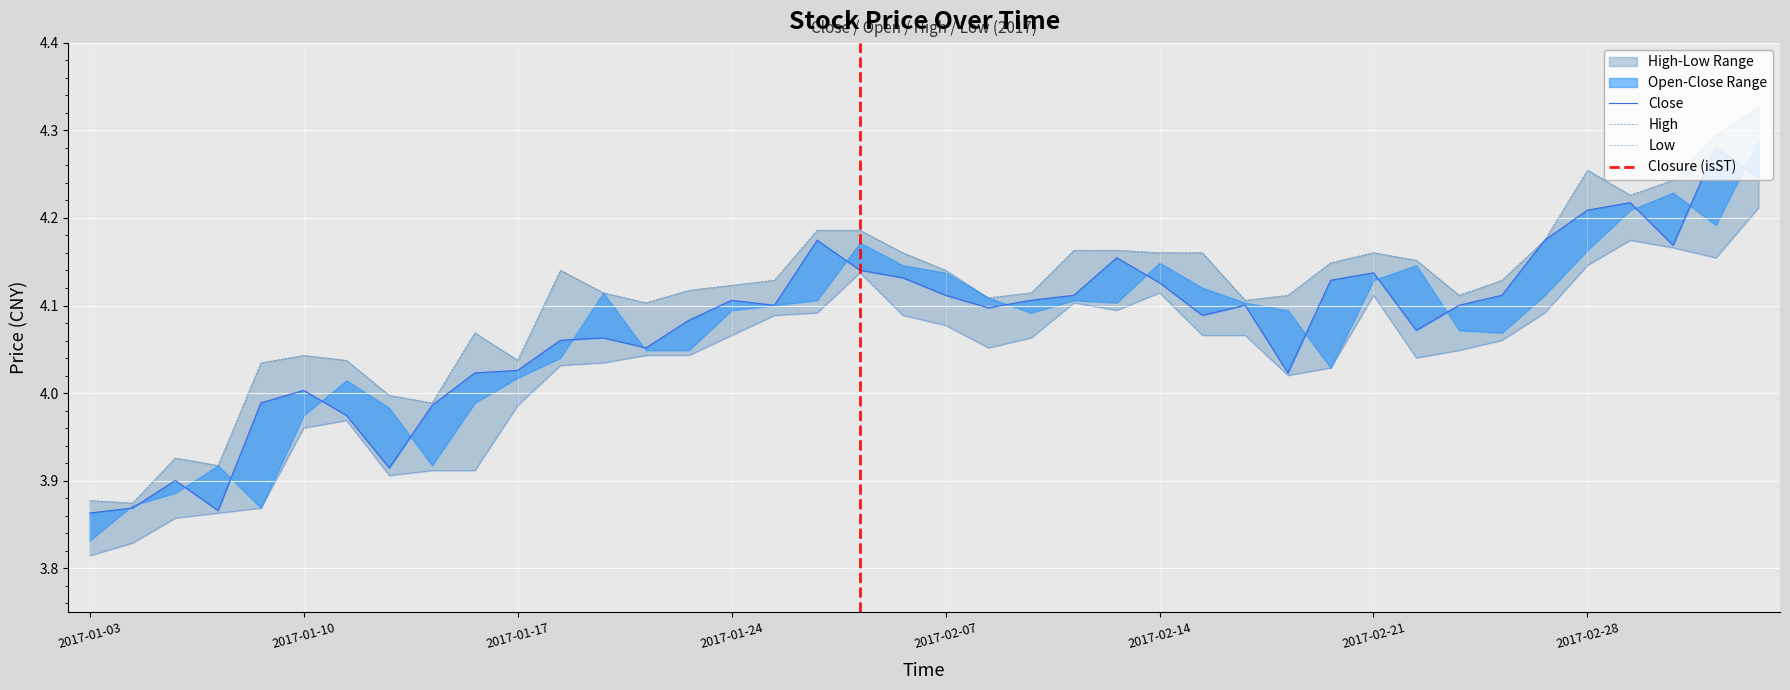

What is the total value across all series at 2017-01-24?

12.3